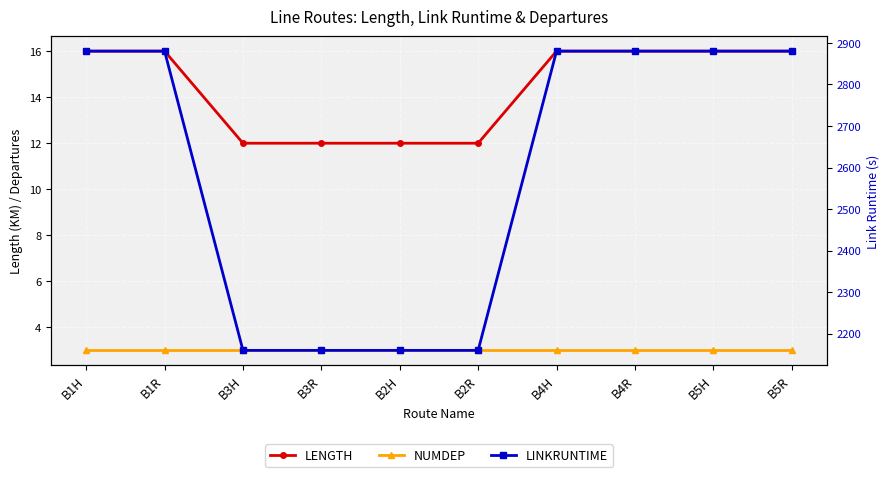

What is the label of the 1st point from the left?

B1H